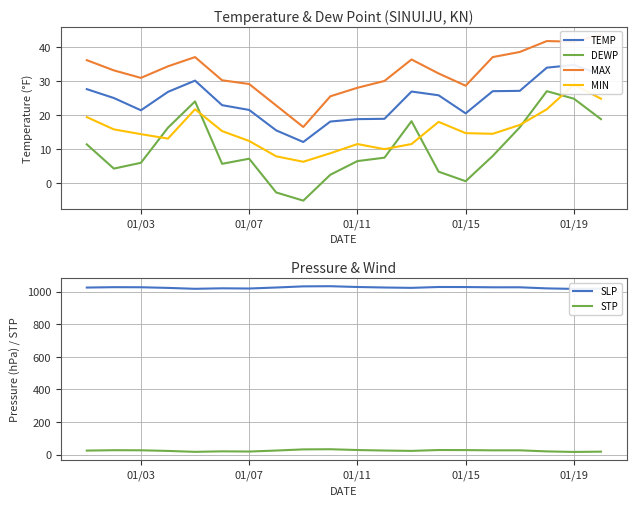

Is it true that DEWP equals 10.4 at 01/07?

False